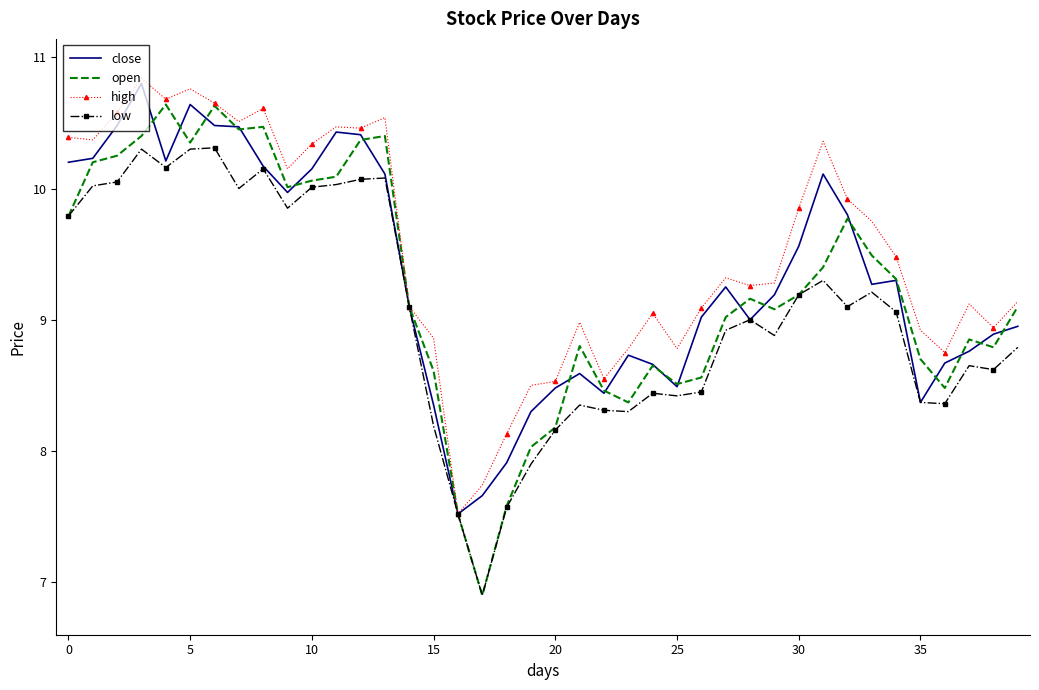

Which series has the widest spread of values?

open